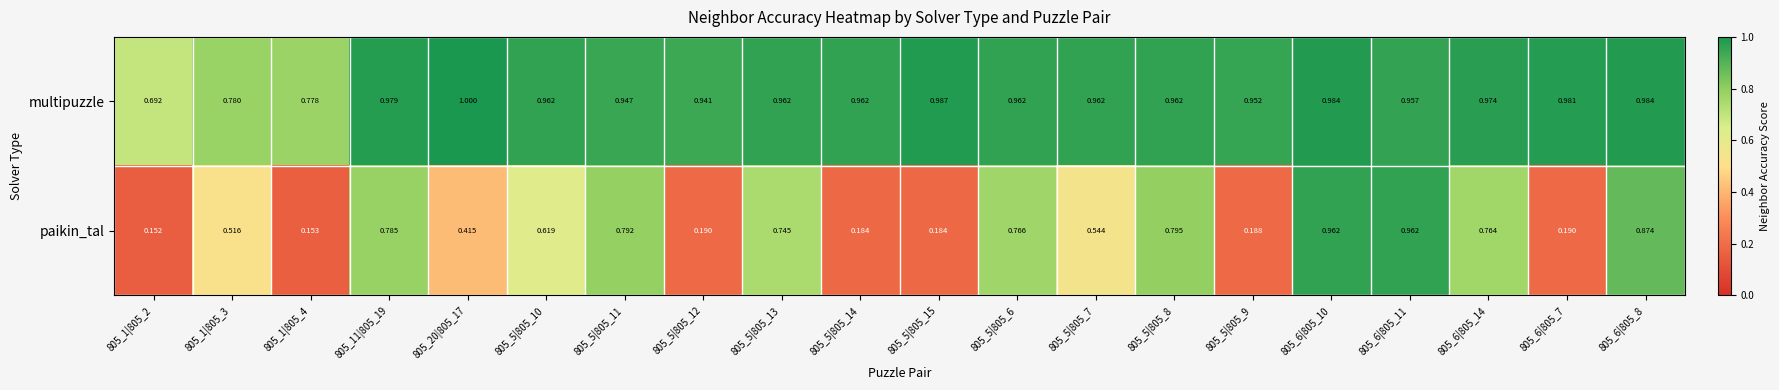

At which category is the sum across all series the highest?

805_6|805_10